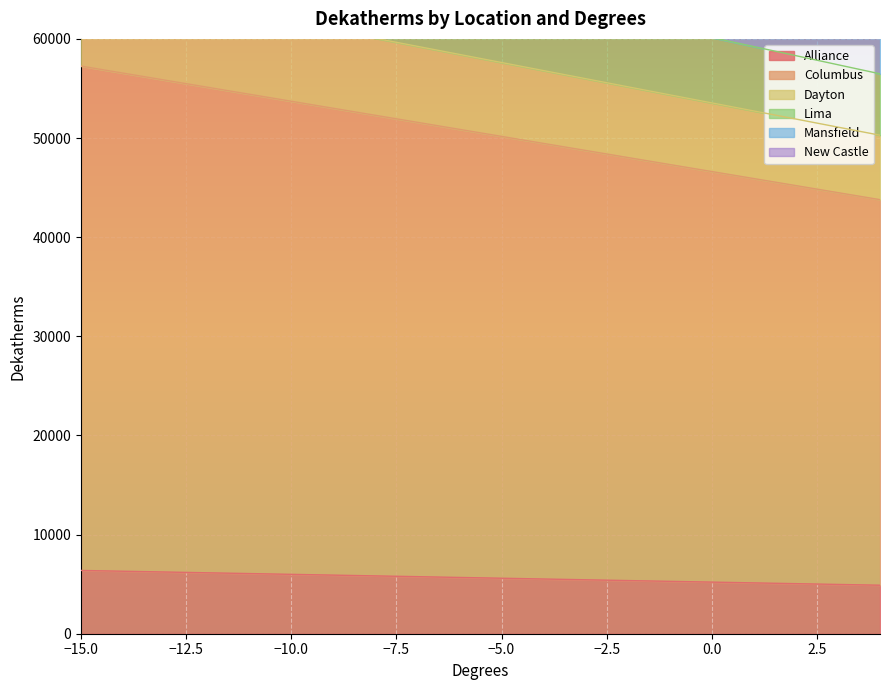

What value does the Lima series have at -7?

66543